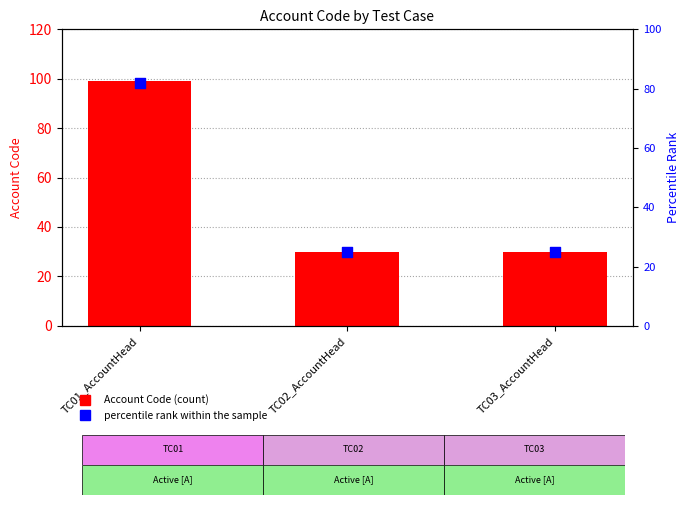

What are all the series names shown in the legend?

Account Code, percentile rank within the sample